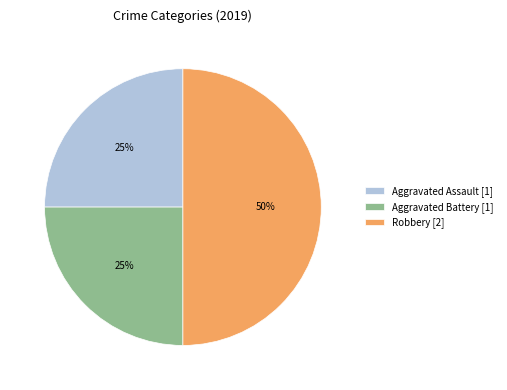

To the nearest percent, what is the average slice percentage?

33%